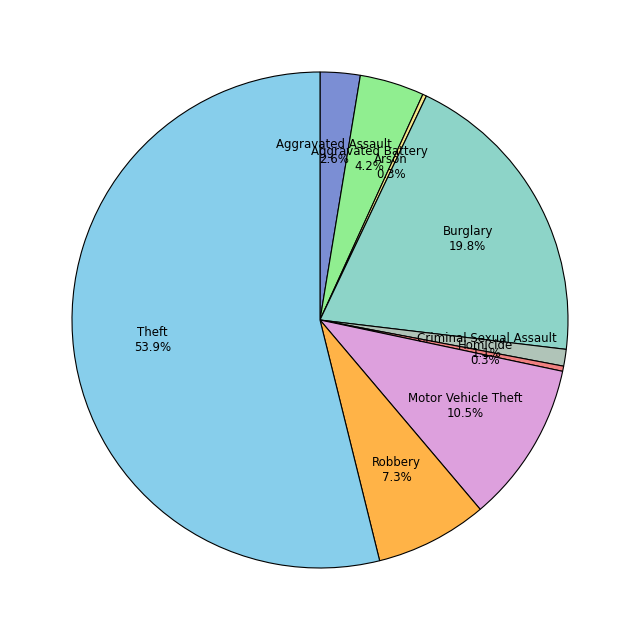

What percentage is NOT represented by Theft?

46.1%